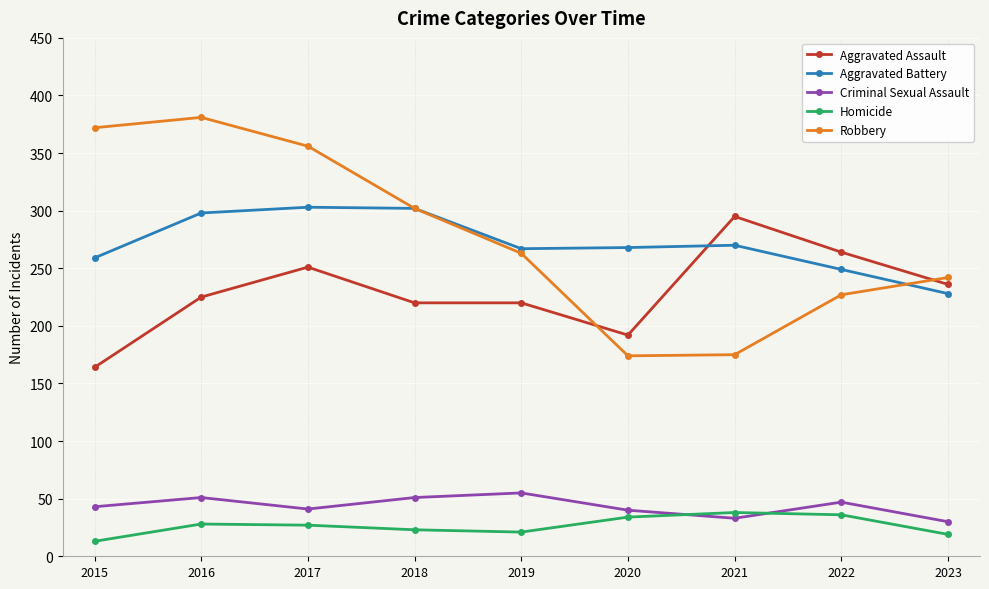

What is the value of the Criminal Sexual Assault point at the 1st from the left?

43